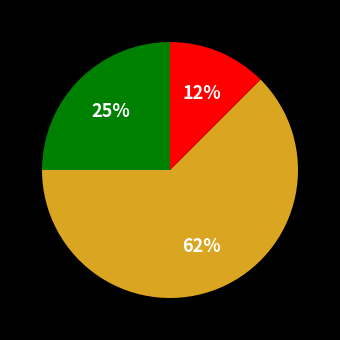

To the nearest percent, what is the average slice percentage?

33%